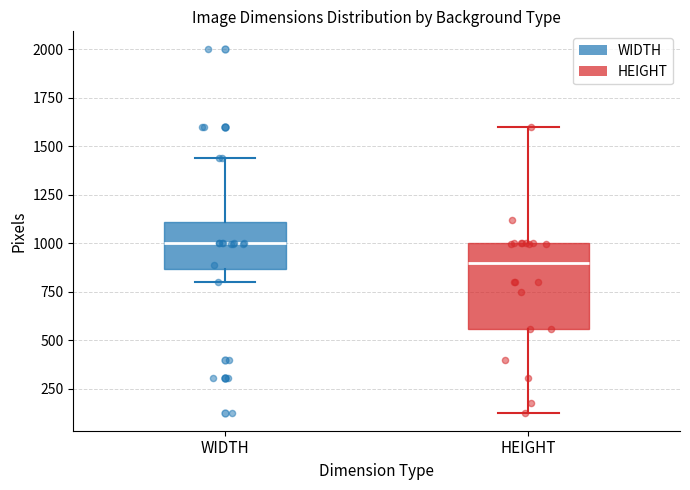

Reading left to right, read every box against the y-axis: the position of its median line, the range the box covers, and the ends of its whiskers. The values are not printed on the chart, so give them approximately, as read against the axis.

WIDTH: median 1000, box 850 to 1100, whiskers 800 to 1450
HEIGHT: median 900, box 550 to 1000, whiskers 150 to 1600